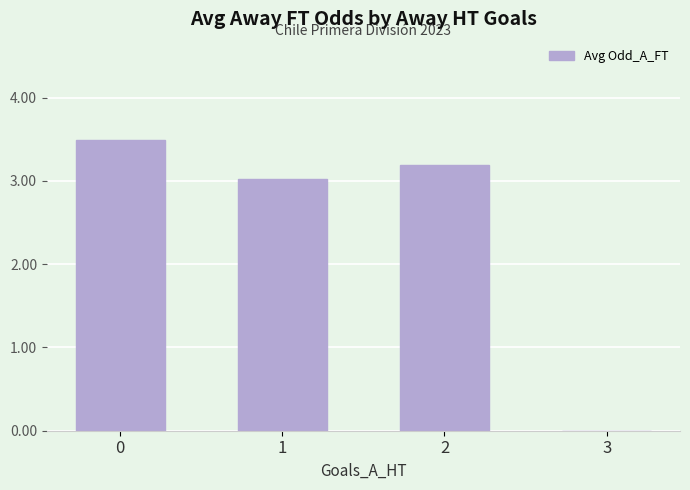

Reading right to left, what are all the values shown in this chart?

3=0.0	2=3.2	1=3.0	0=3.5